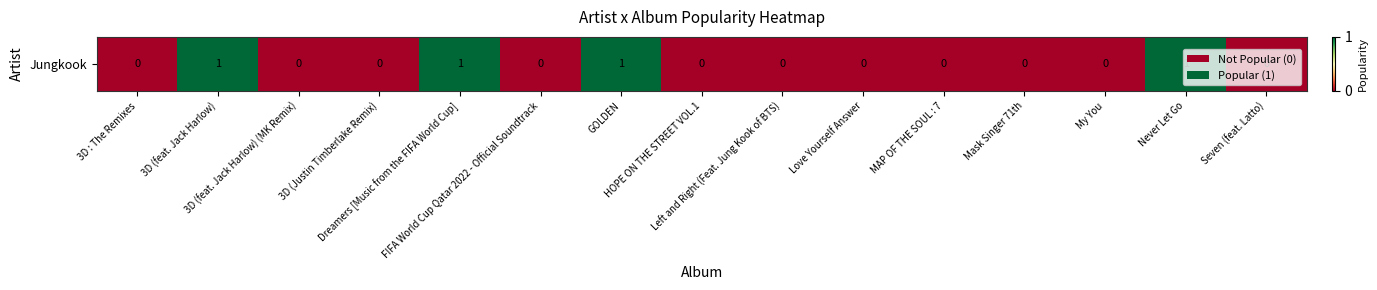

Is it true that the value at Never Let Go is 1?

True